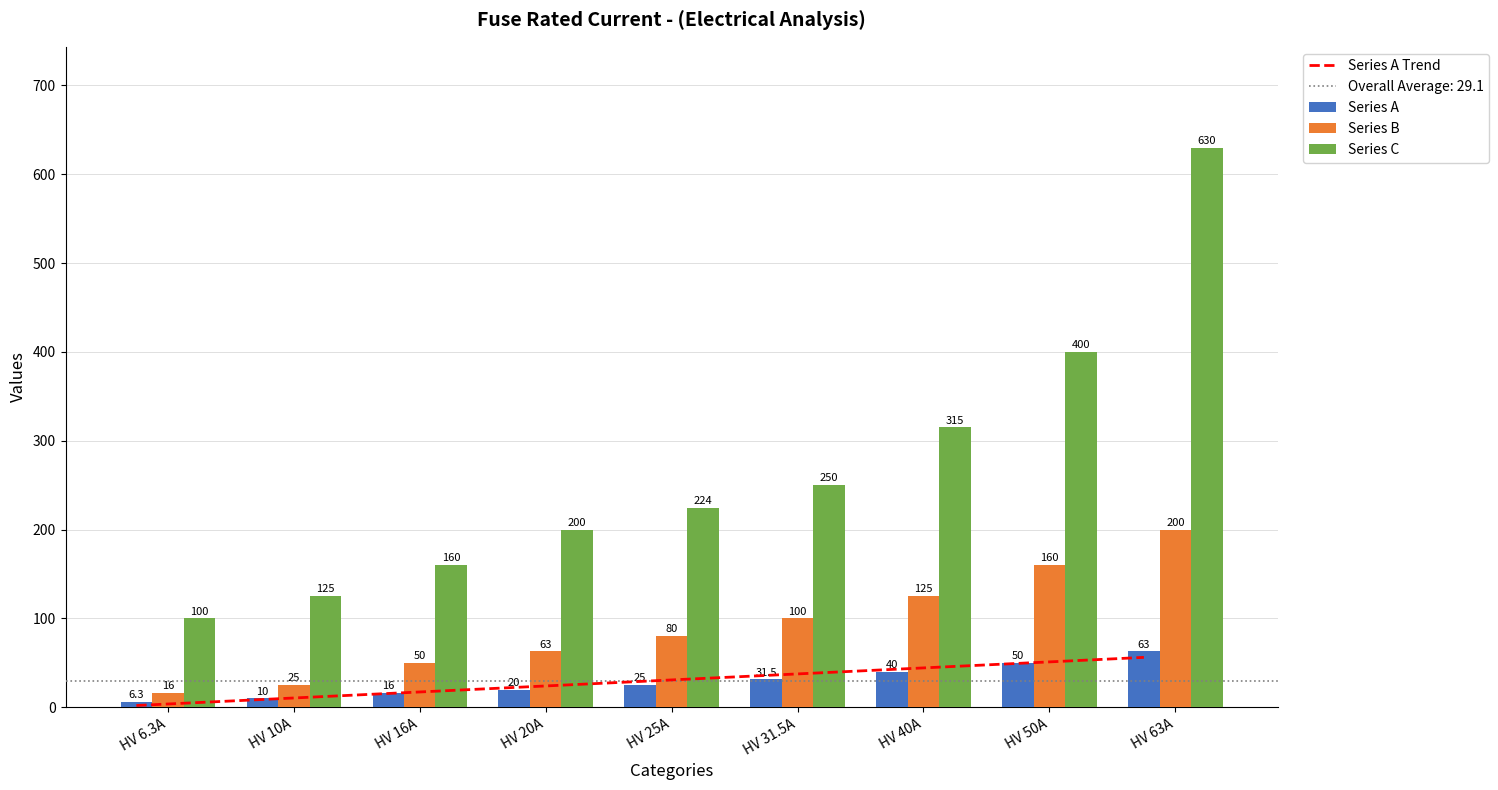

Which series changed the most between HV 20A and HV 31.5A?

Series C